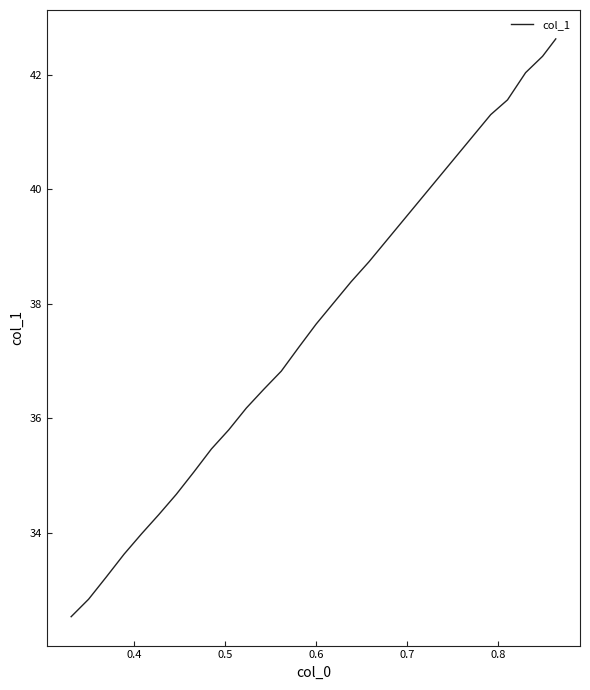

What is the smallest value displayed?

32.5